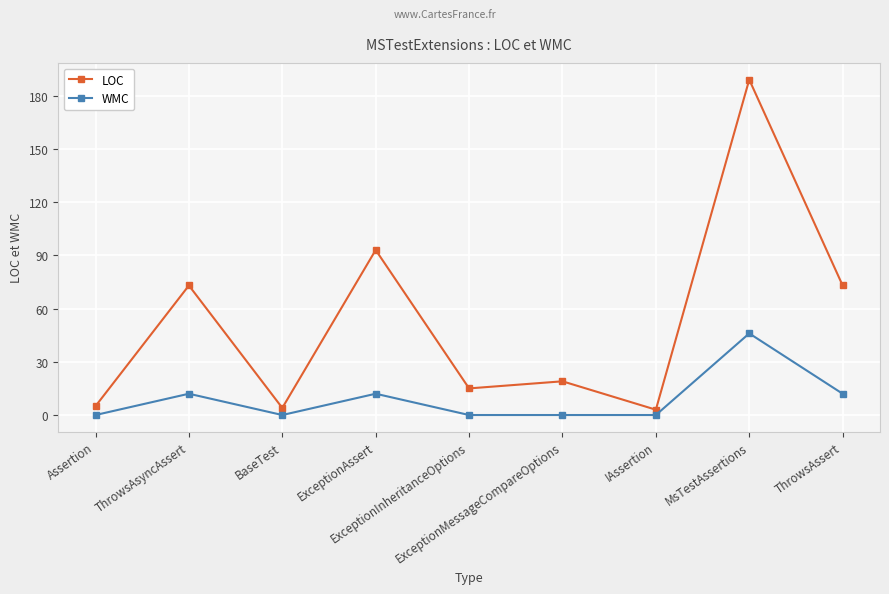

Reading right to left, extract all data points from this chart.

LOC: ThrowsAssert=73	MsTestAssertions=189	IAssertion=3	ExceptionMessageCompareOptions=19	ExceptionInheritanceOptions=15	ExceptionAssert=93	BaseTest=4	ThrowsAsyncAssert=73	Assertion=5
WMC: ThrowsAssert=12	MsTestAssertions=46	IAssertion=0	ExceptionMessageCompareOptions=0	ExceptionInheritanceOptions=0	ExceptionAssert=12	BaseTest=0	ThrowsAsyncAssert=12	Assertion=0